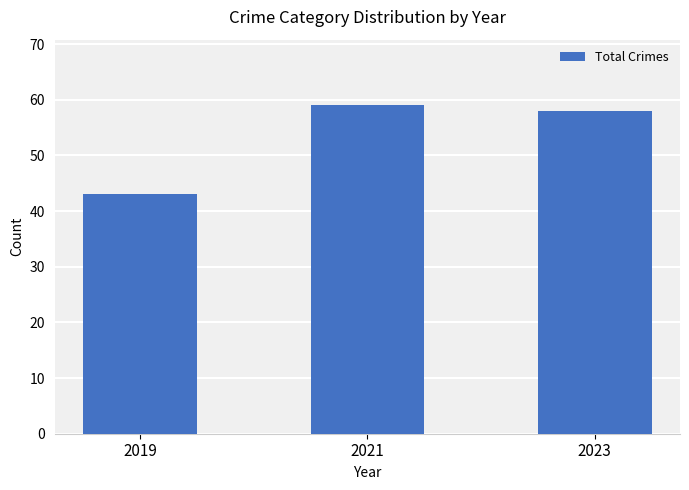

How many bars are there in total?

3